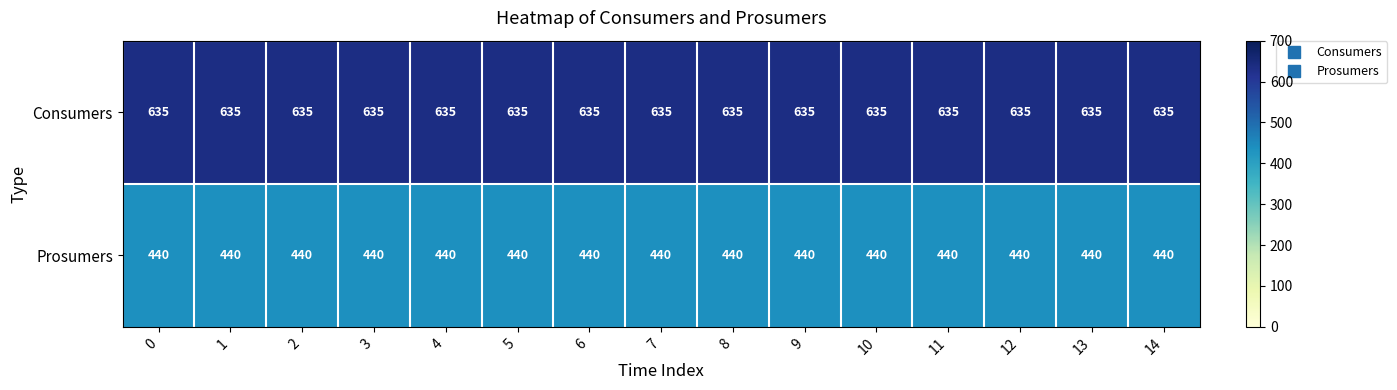

Is it true that Consumers equals 371 at 14?

False